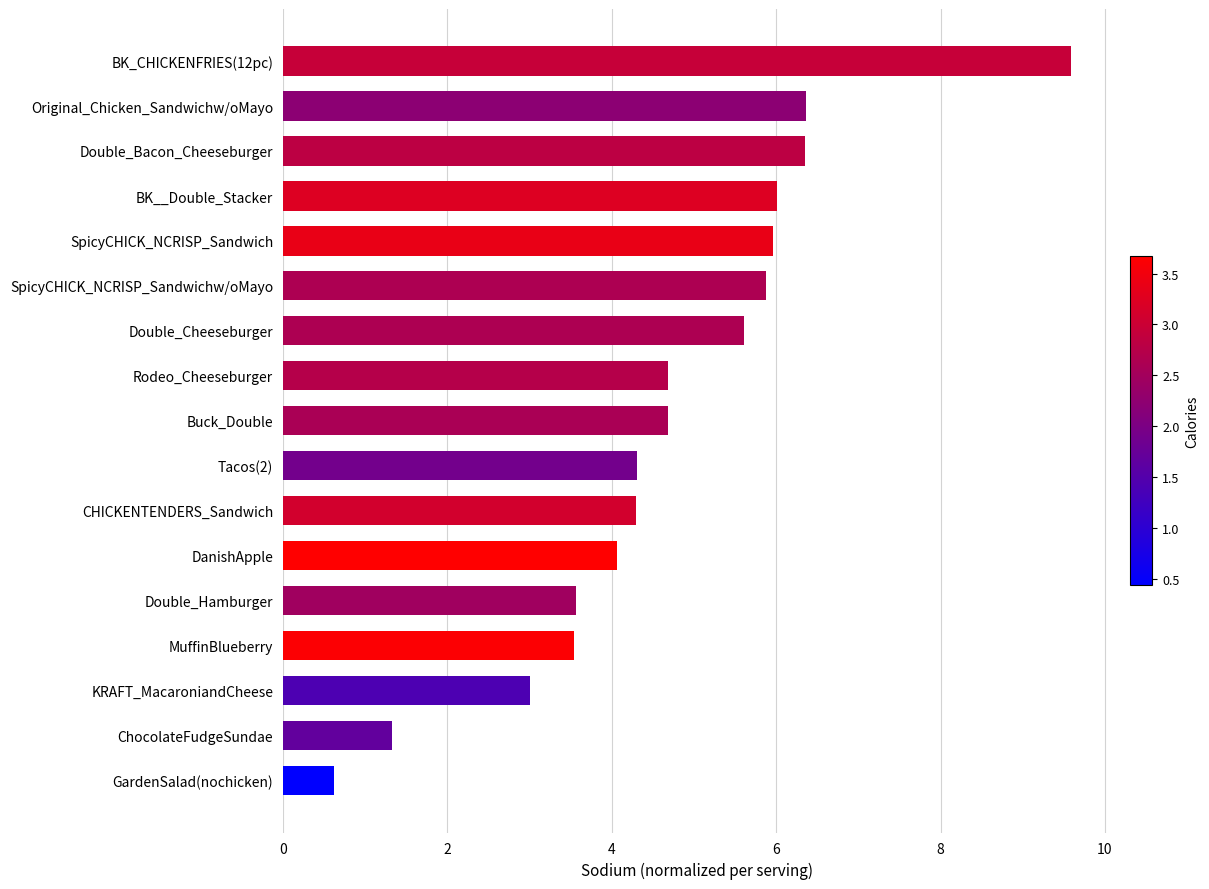

What is the change in value from MuffinBlueberry to Original_Chicken_Sandwichw/oMayo?

+2.8